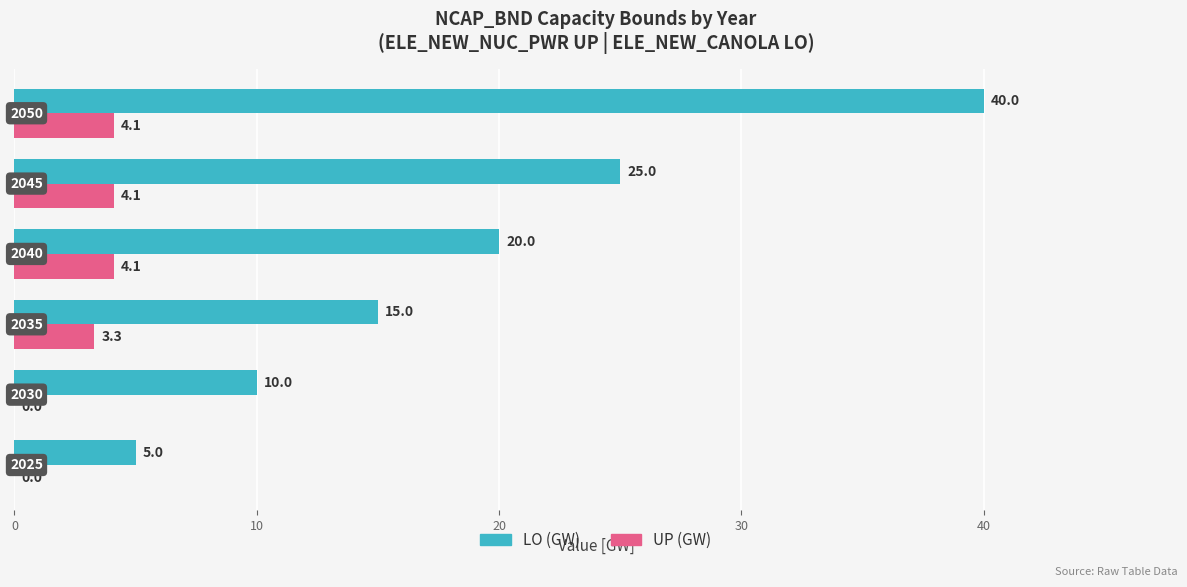

How many LO (GW) values are between 10 and 25?

4